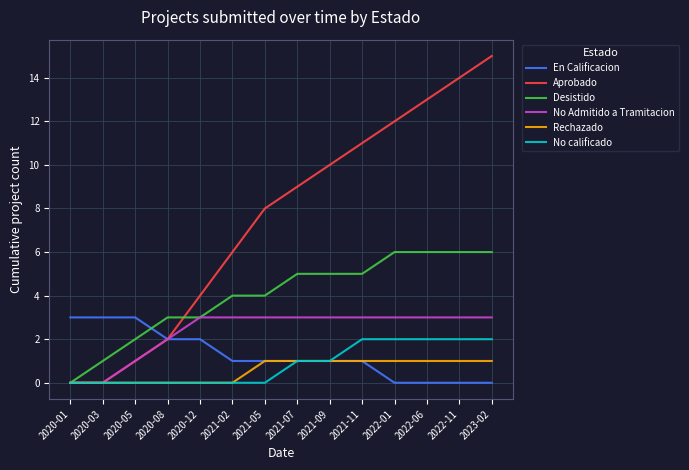

Does the chart have visible grid lines?

Yes